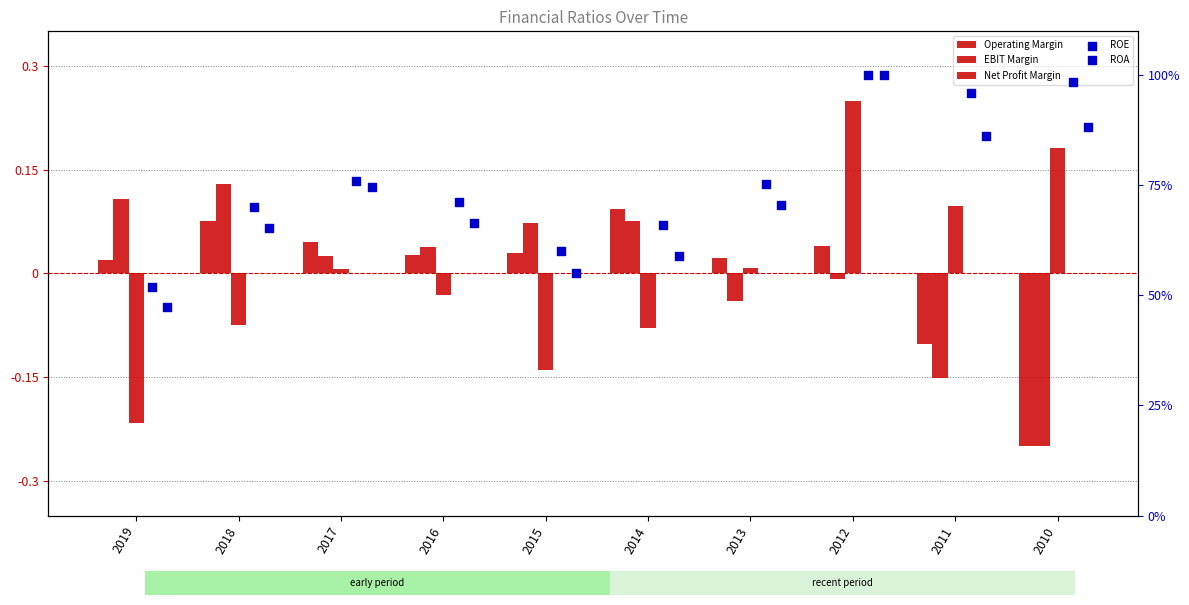

Which series has the largest Y range (max minus min)?

ROA